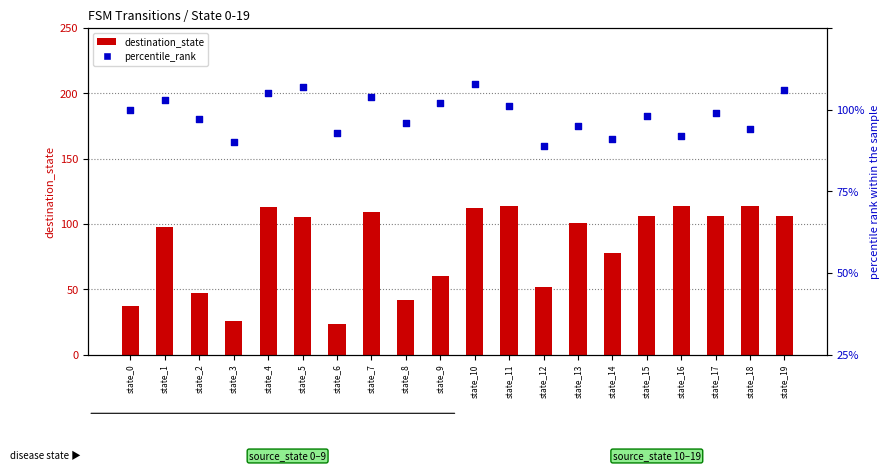

What are all the series names shown in the legend?

destination_state, percentile_rank